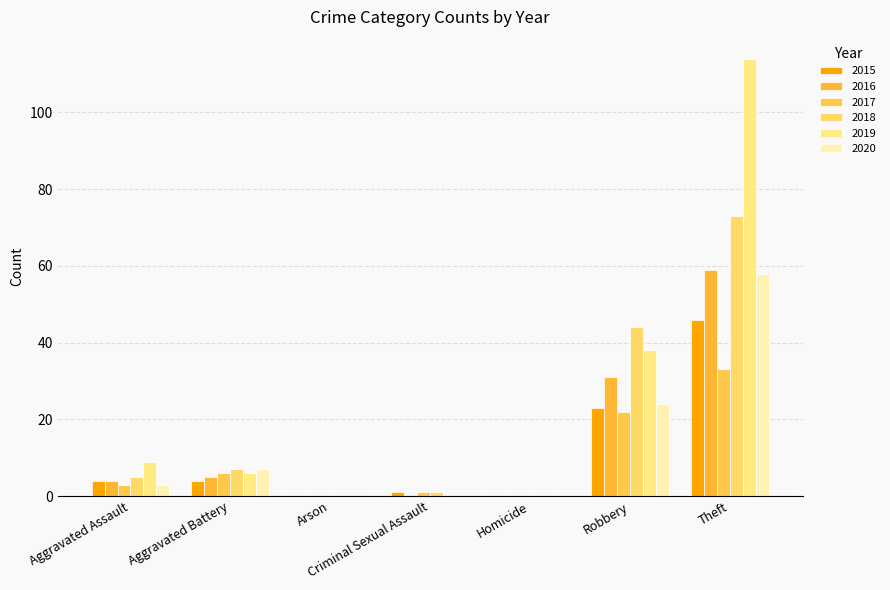

Reading left to right, list all the values displayed in this chart.

2015: 4	4	0	1	0	23	46
2016: 4	5	0	0	0	31	59
2017: 3	6	0	1	0	22	33
2018: 5	7	0	1	0	44	73
2019: 9	6	0	0	0	38	114
2020: 3	7	0	0	0	24	58